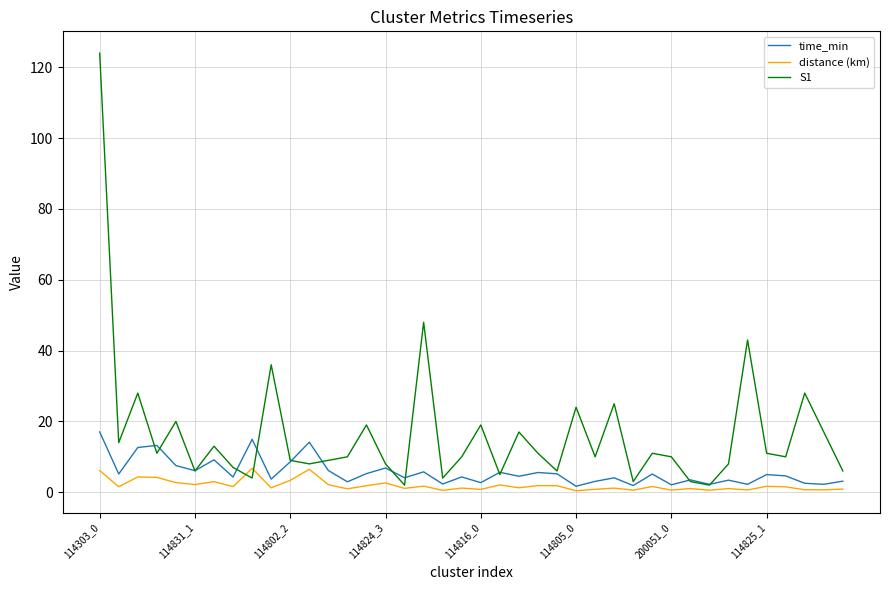

Which series has the largest range (max minus min)?

S1